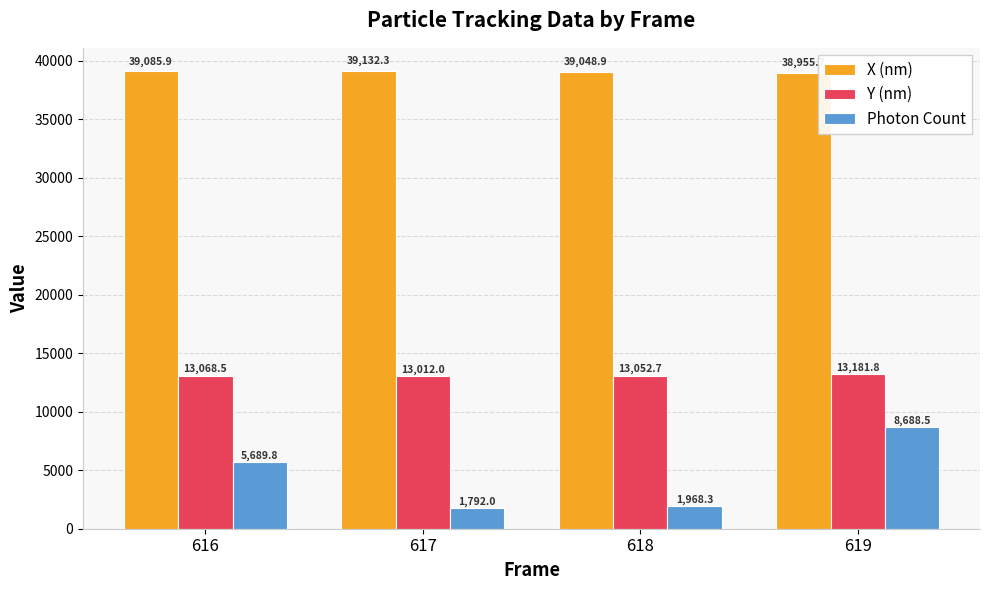

At 618, list the series in order from smallest to largest.

Photon Count, Y (nm), X (nm)